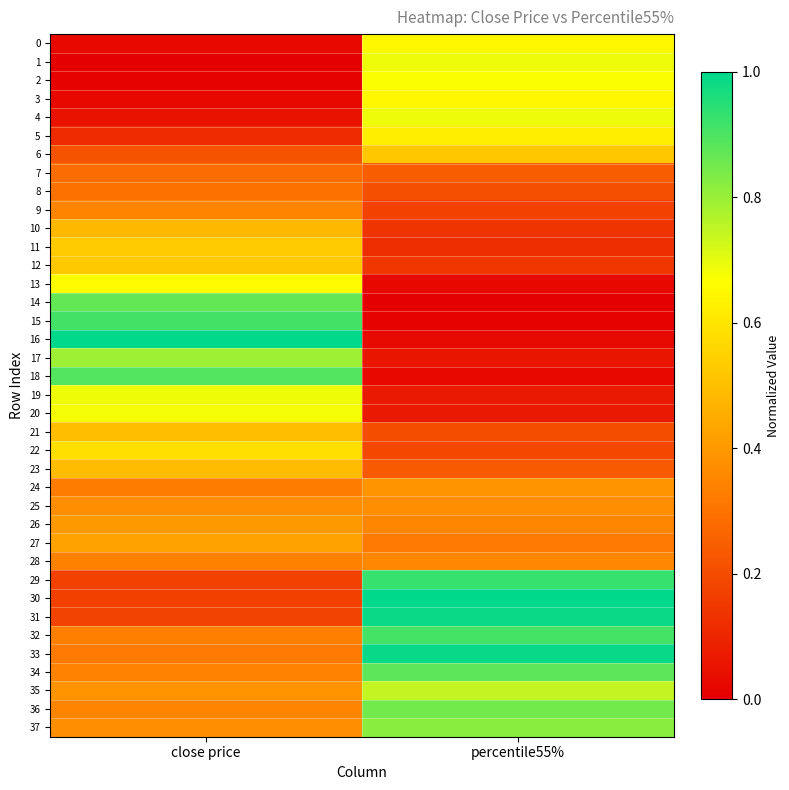

What is the total value across all series at percentile55%?

16.3